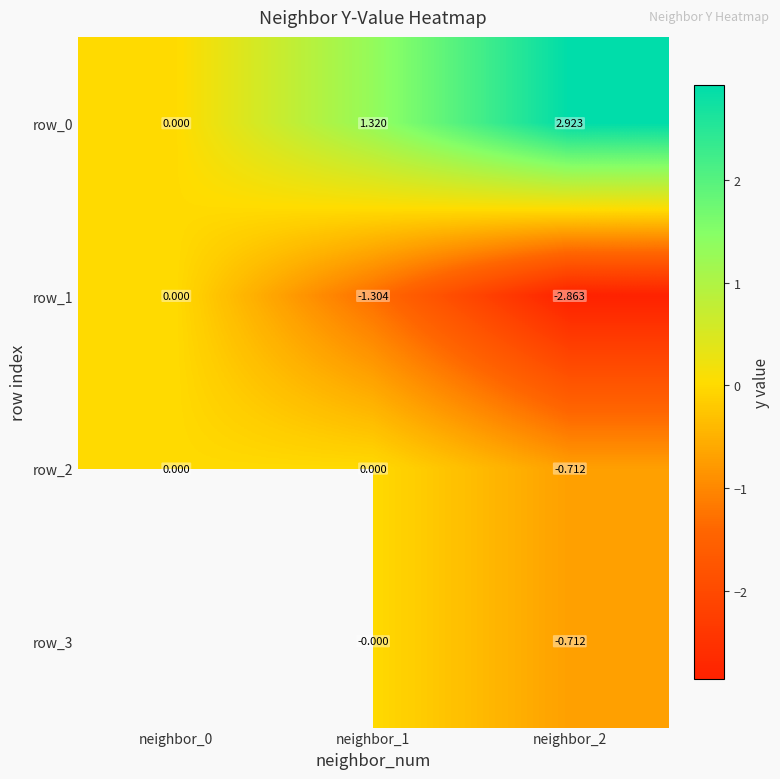

Is the value of row_2 at neighbor_2 greater than the value of row_0 at neighbor_0?

No